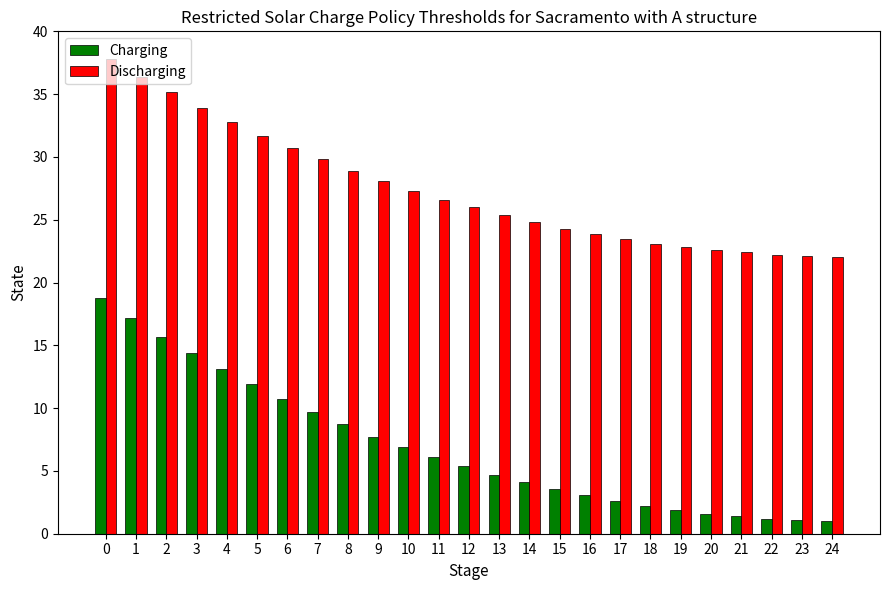

List the series in order of their peak value, lowest first.

Charging, Discharging